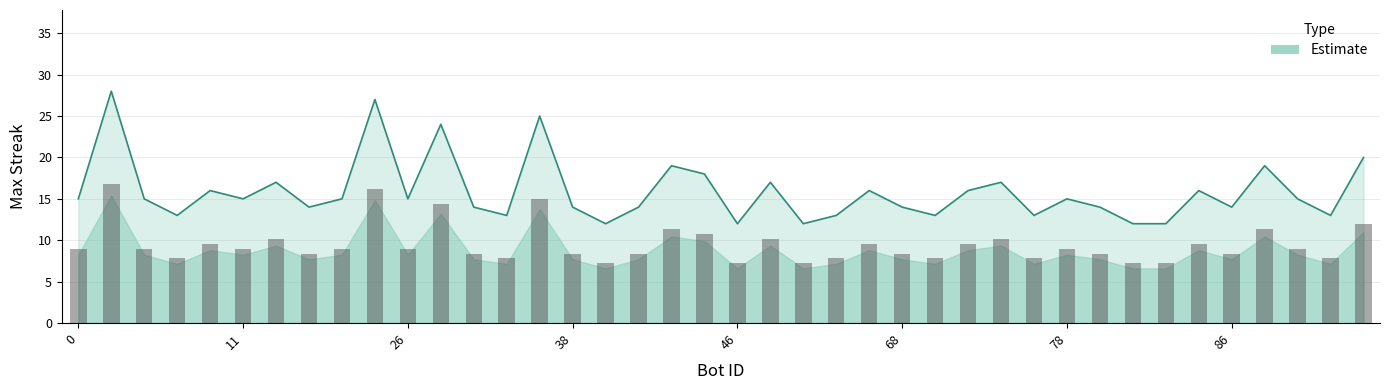

How many data points does each series have?

40